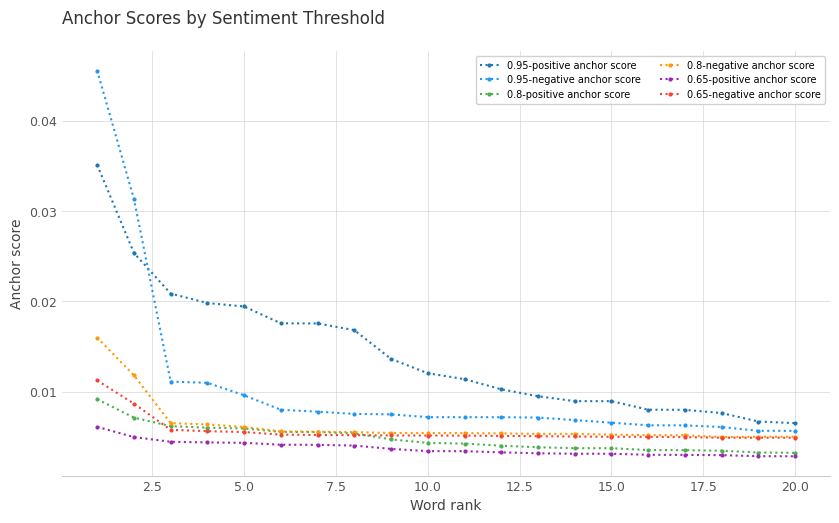

Which series has the widest spread of values?

0.95-negative anchor score